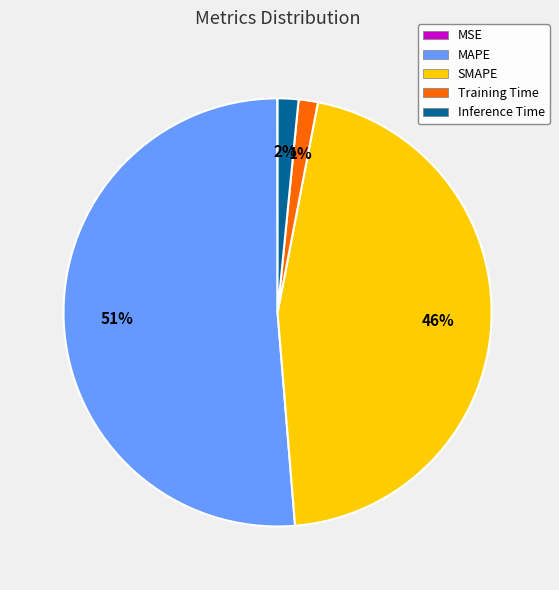

True or false: Inference Time accounts for 9% of the total.

False